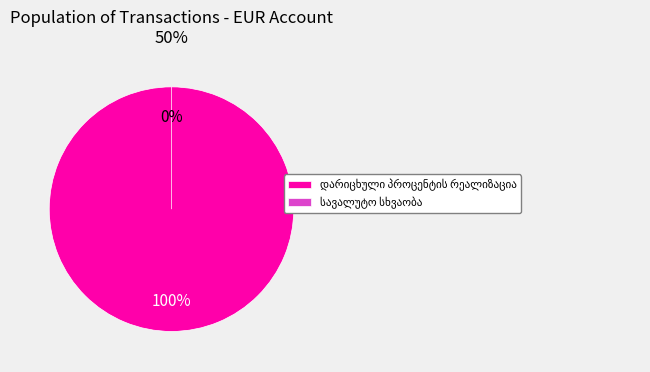

What is the total percentage of დარიცხული პროცენტის რეალიზაცია and სავალუტო სხვაობა?

100.0%